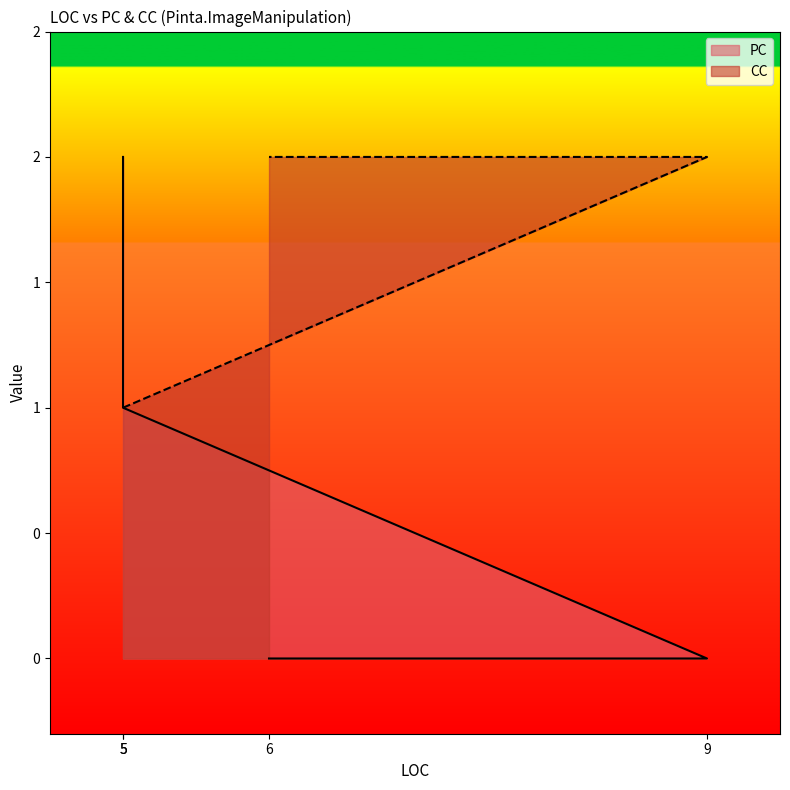

List the series in order of their peak value, lowest first.

PC, CC